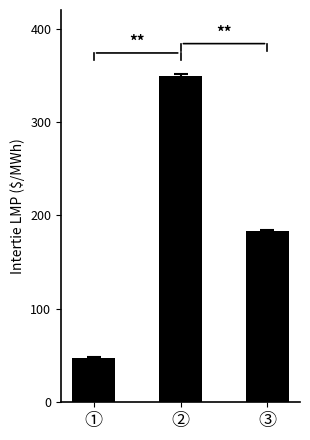

How many categories are shown in the chart?

3